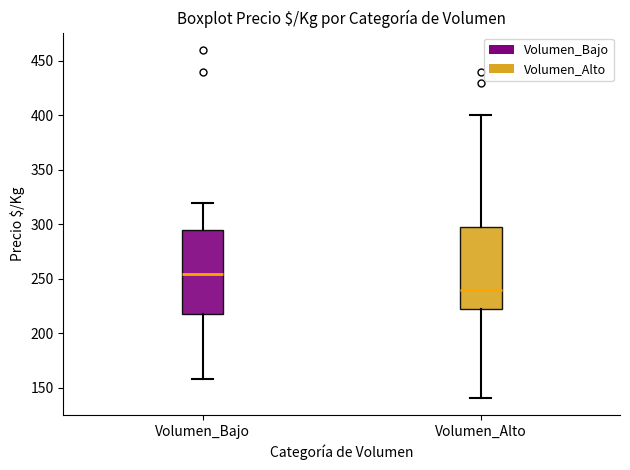

Reading left to right, transcribe this box plot: for each box, give where its median line is, the range the box spans, and where its two whiskers end, as read against the y-axis. The values are not printed on the chart, so give them approximately, as read against the axis.

Volumen_Bajo: median 255, box 220 to 295, whiskers 160 to 320
Volumen_Alto: median 240, box 225 to 300, whiskers 140 to 400